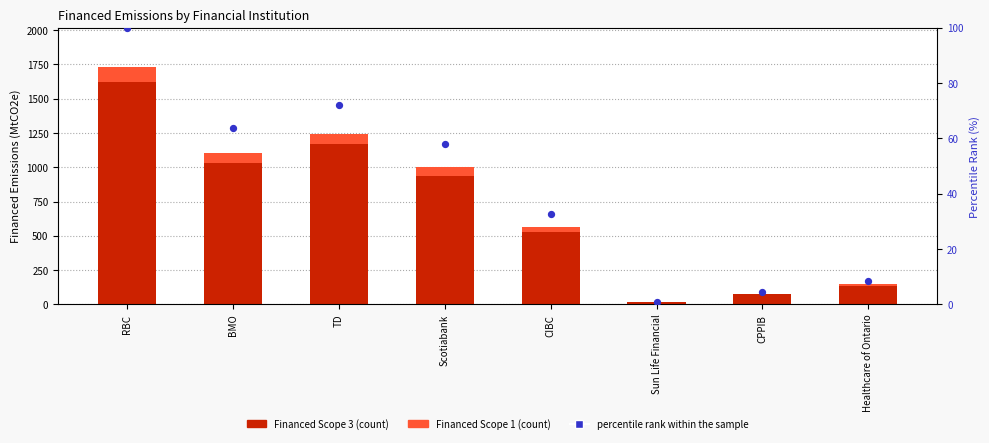

Is the value of Financed Scope 1 at Healthcare of Ontario greater than the value of Financed Scope 3 at TD?

No